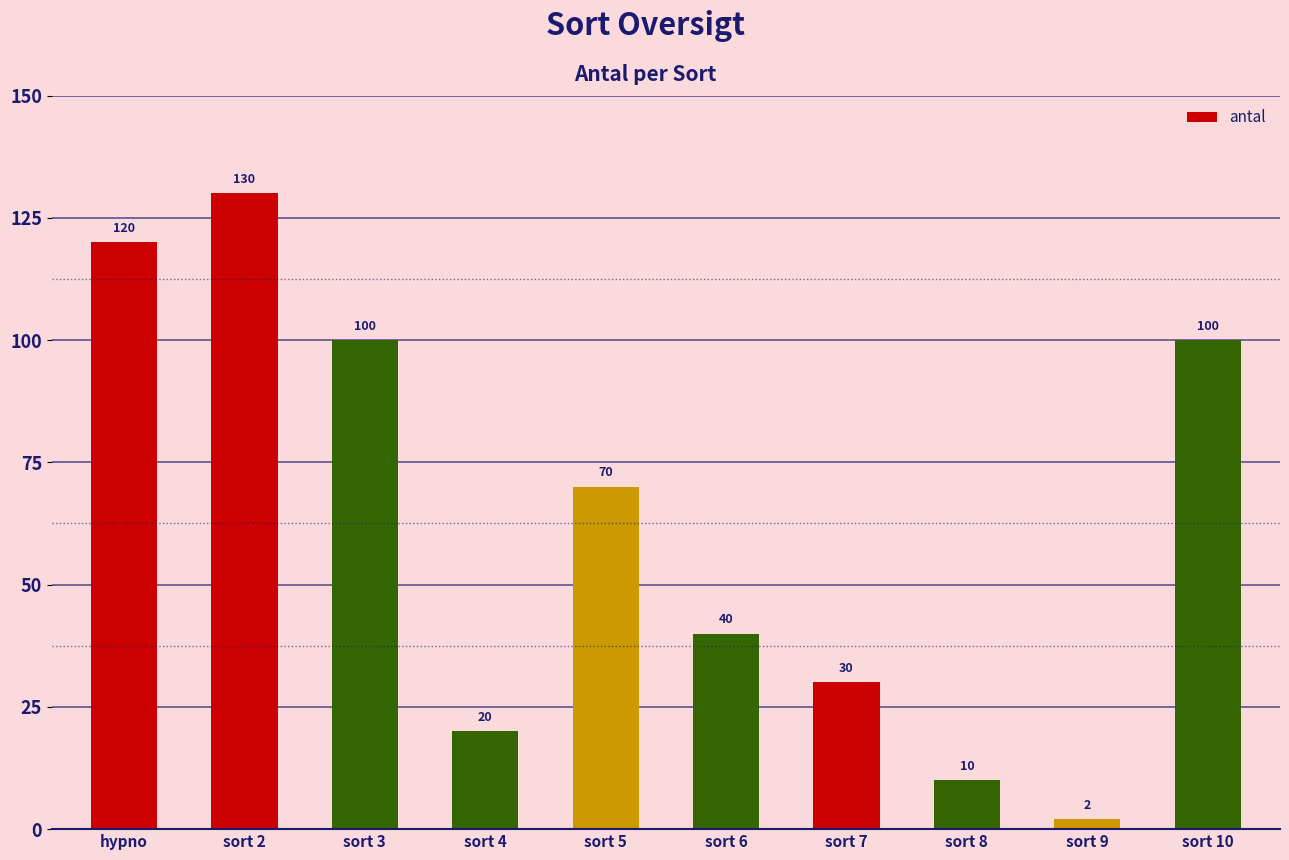

Reading left to right, transcribe all the data shown in this chart.

120	130	100	20	70	40	30	10	2	100